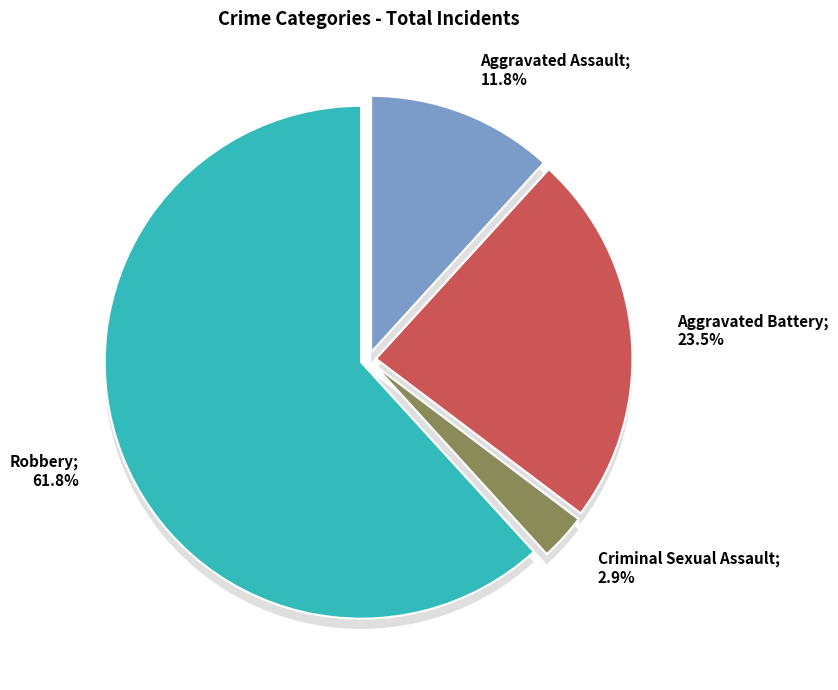

Is there any slice that represents more than half of the pie?

Yes